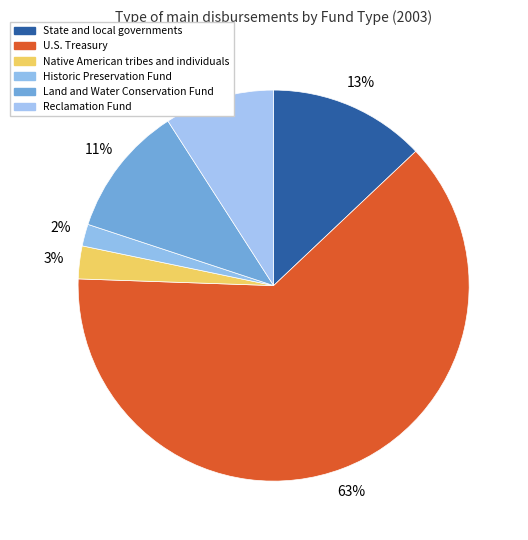

Is there a majority slice in this chart?

Yes